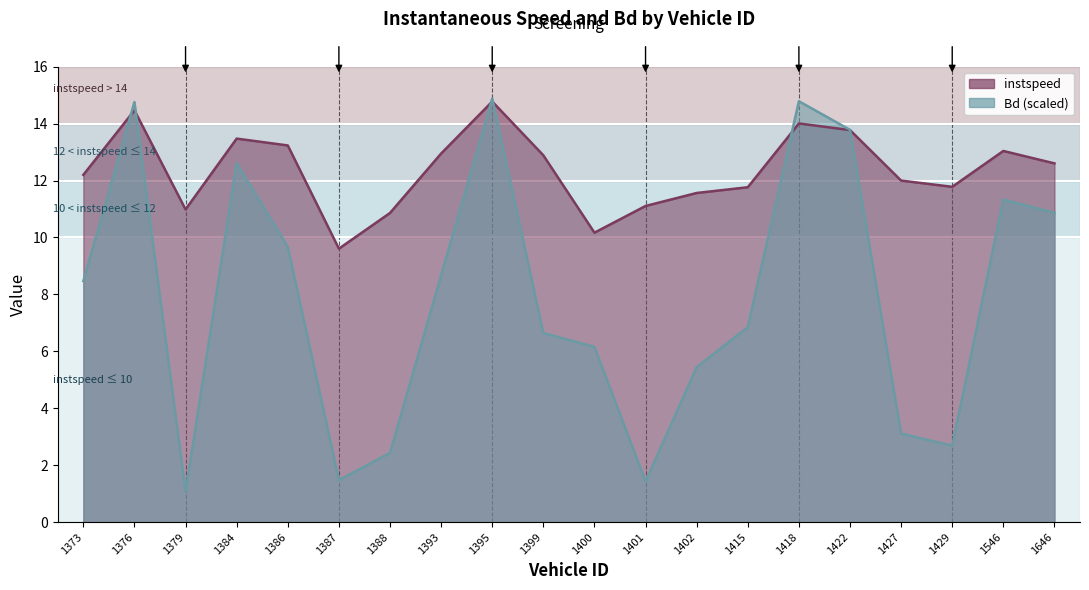

Count the number of categories in the chart.

20